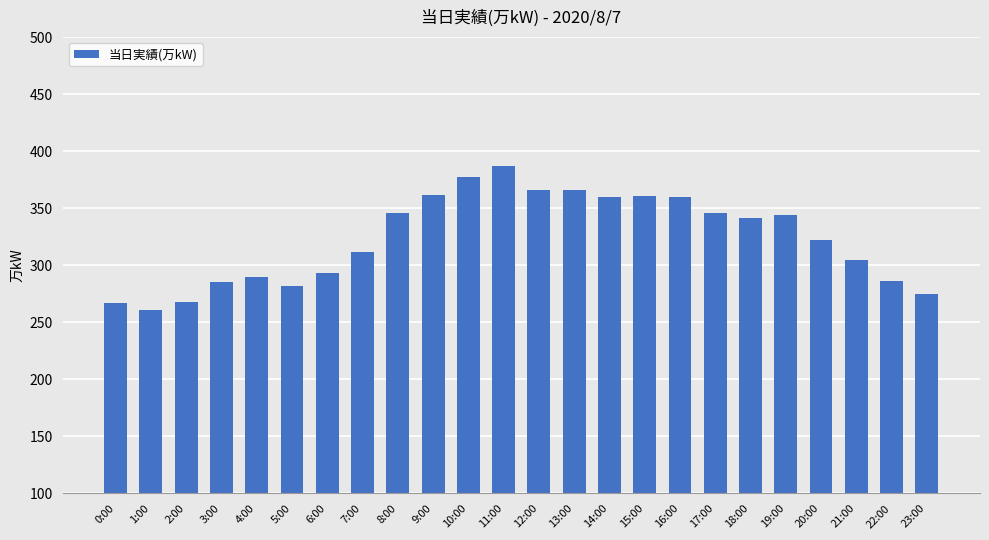

What is the difference between the values at 0:00 and 6:00?

26